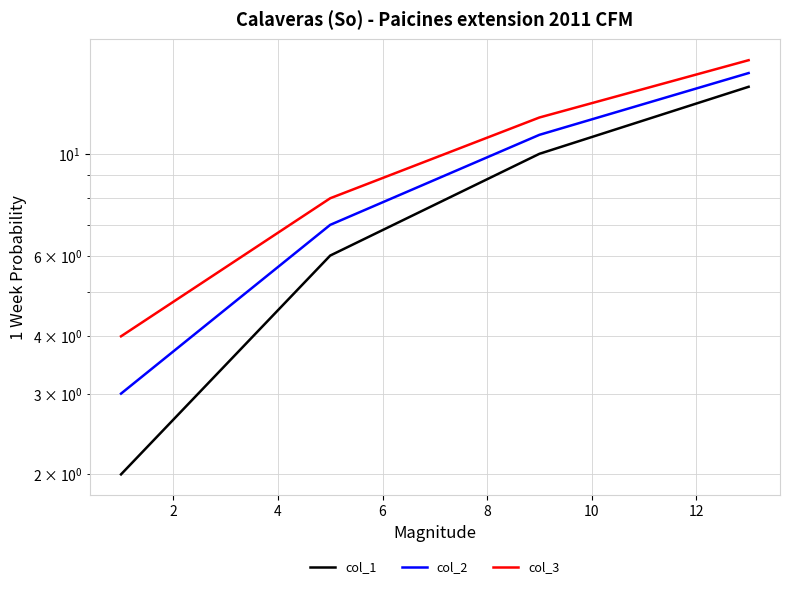

True or false: col_1 has more than 0 points higher than both neighbors.

False